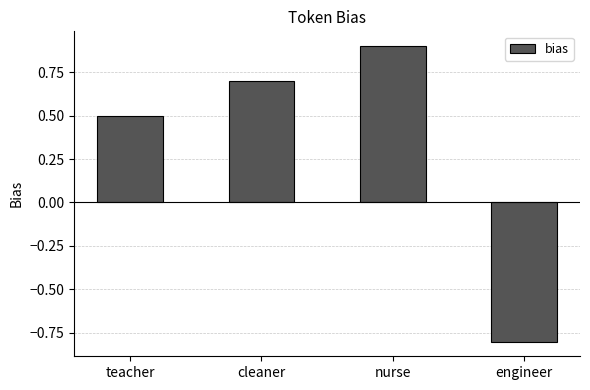

What position from the left is nurse?

3